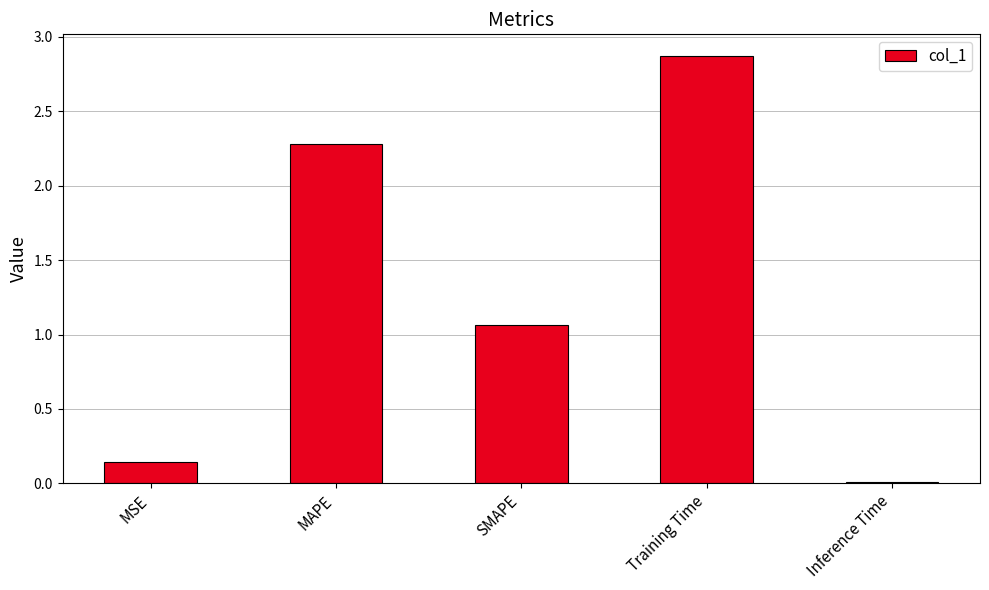

What is the difference between the values at Inference Time and Training Time?

2.9